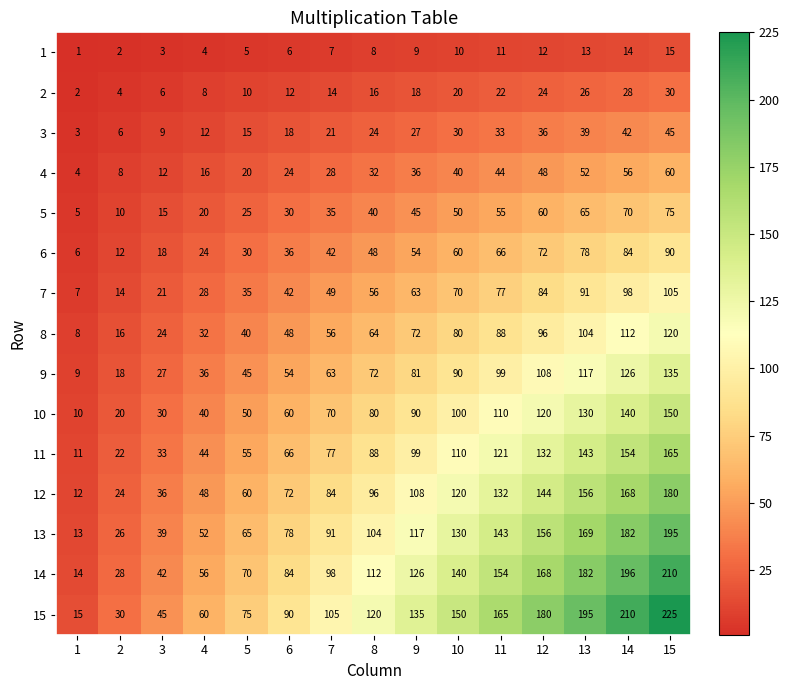

Is it true that 10 equals 90 at 9?

True